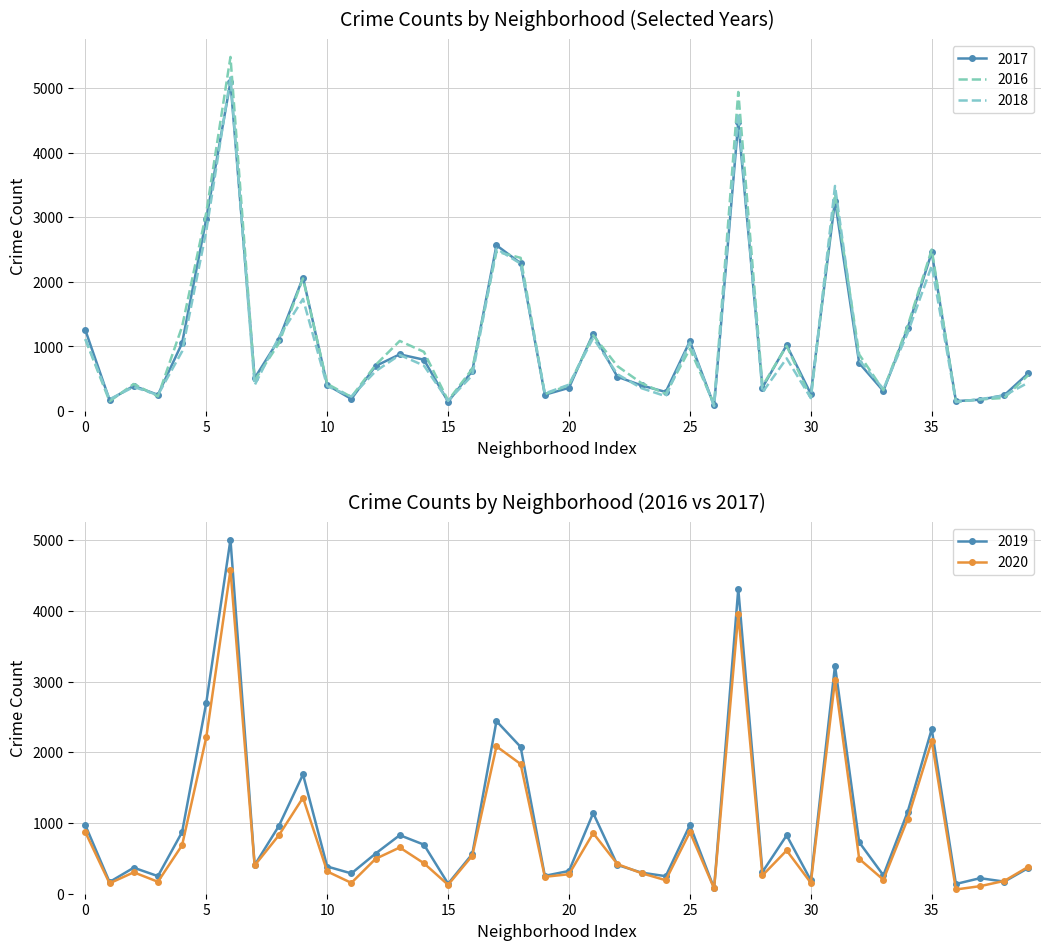

What is the maximum value for 2020?

4578